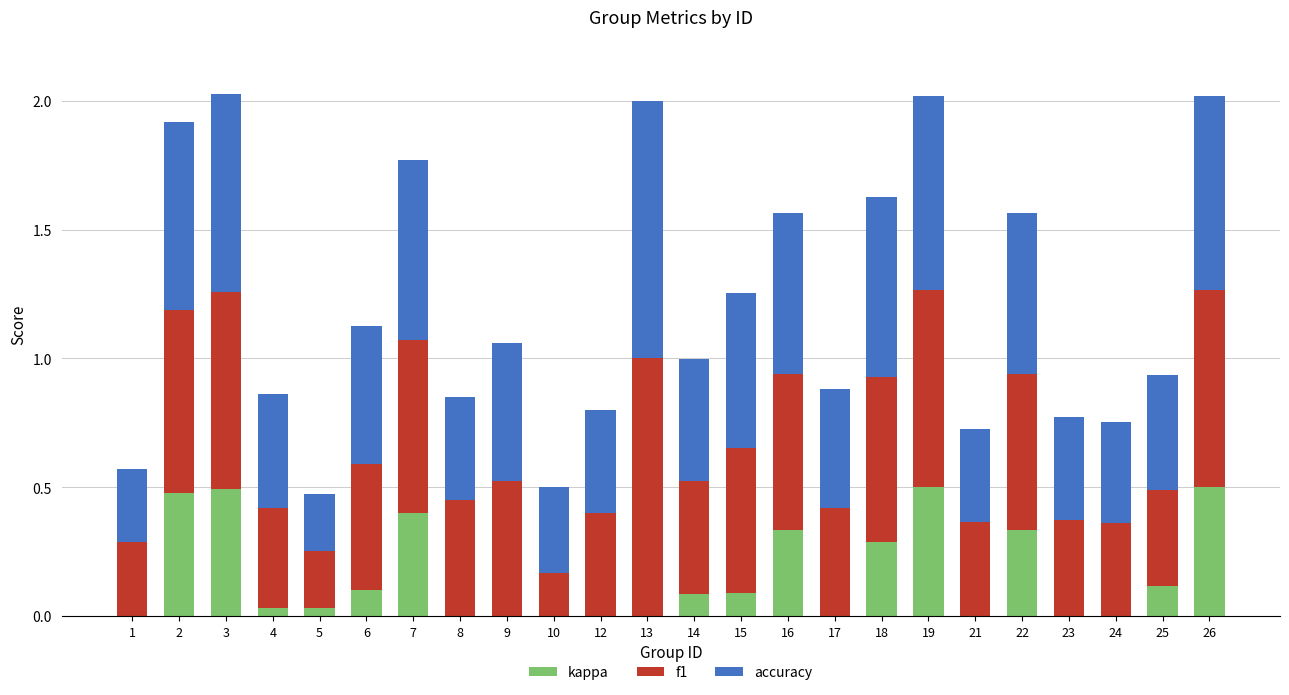

True or false: kappa has a value of 0.0 at 15.

False